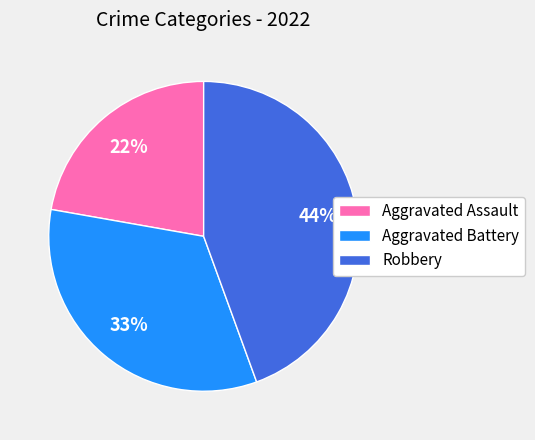

Between Aggravated Assault and Aggravated Battery, which is larger?

Aggravated Battery